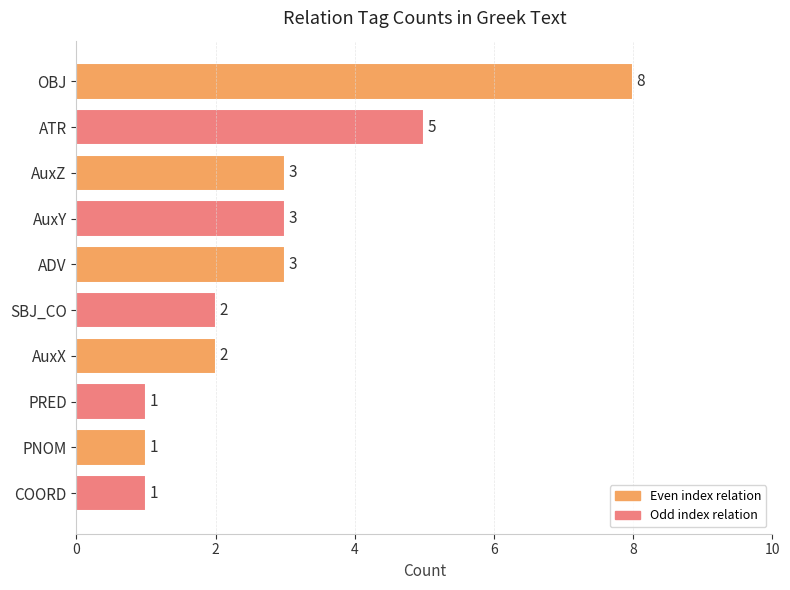

True or false: the data shows 1 at COORD.

True